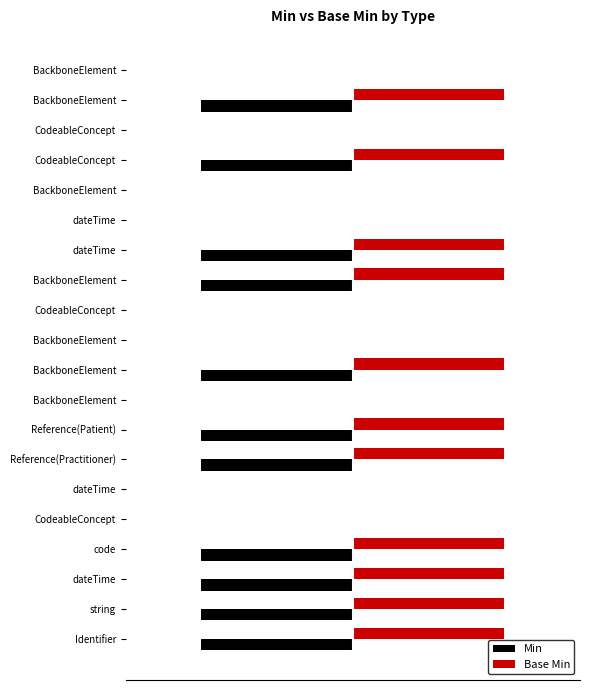

At how many categories does at least one series exceed 0?

11